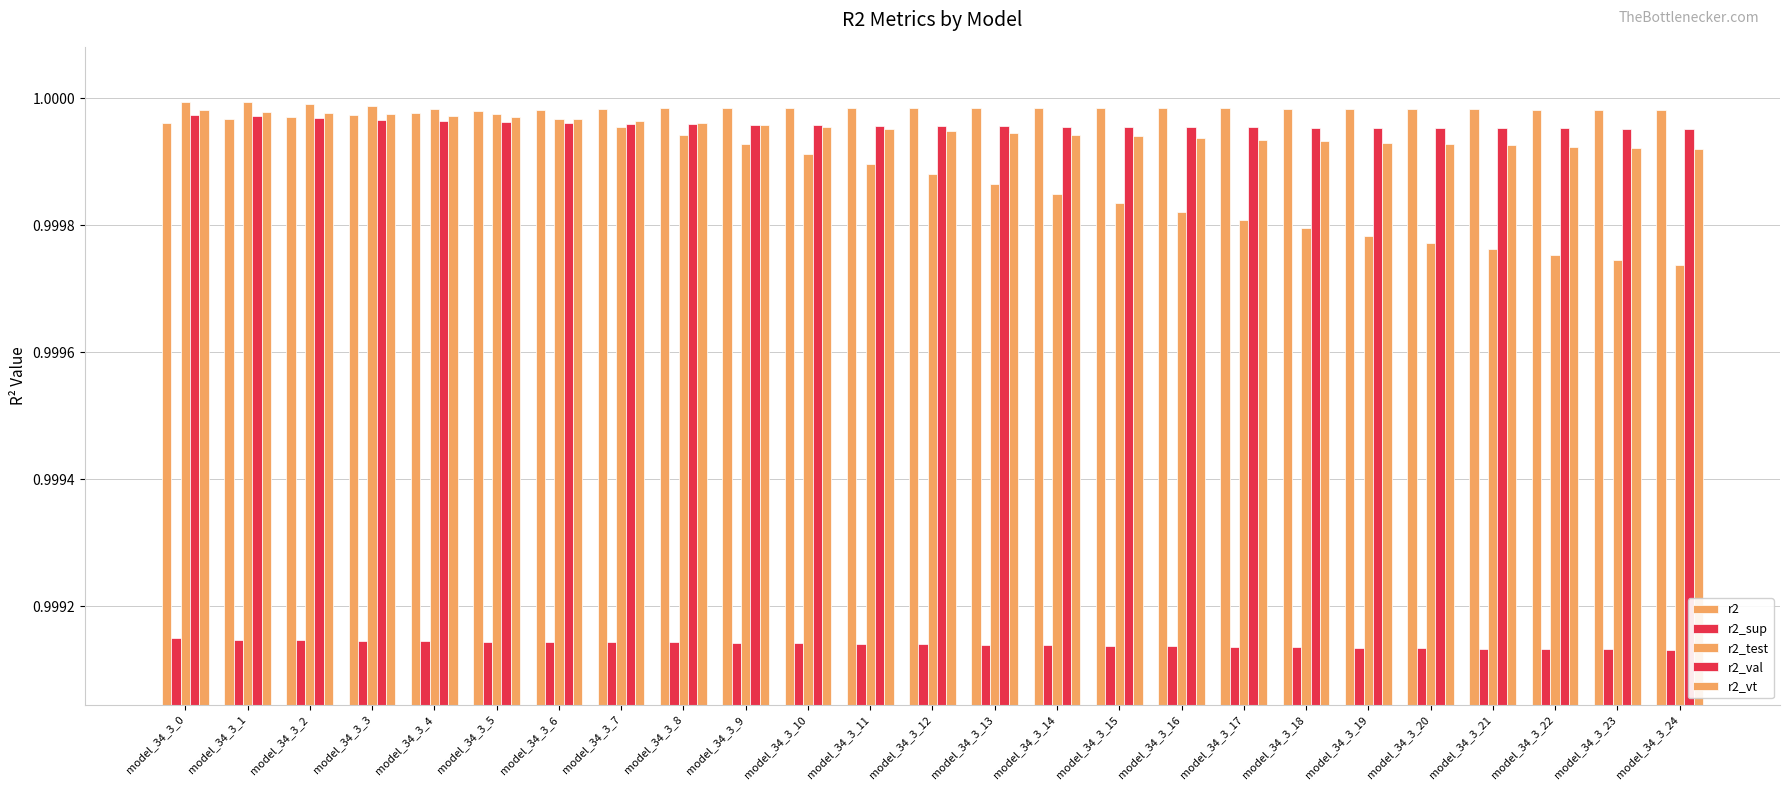

Does the chart contain any negative values?

No